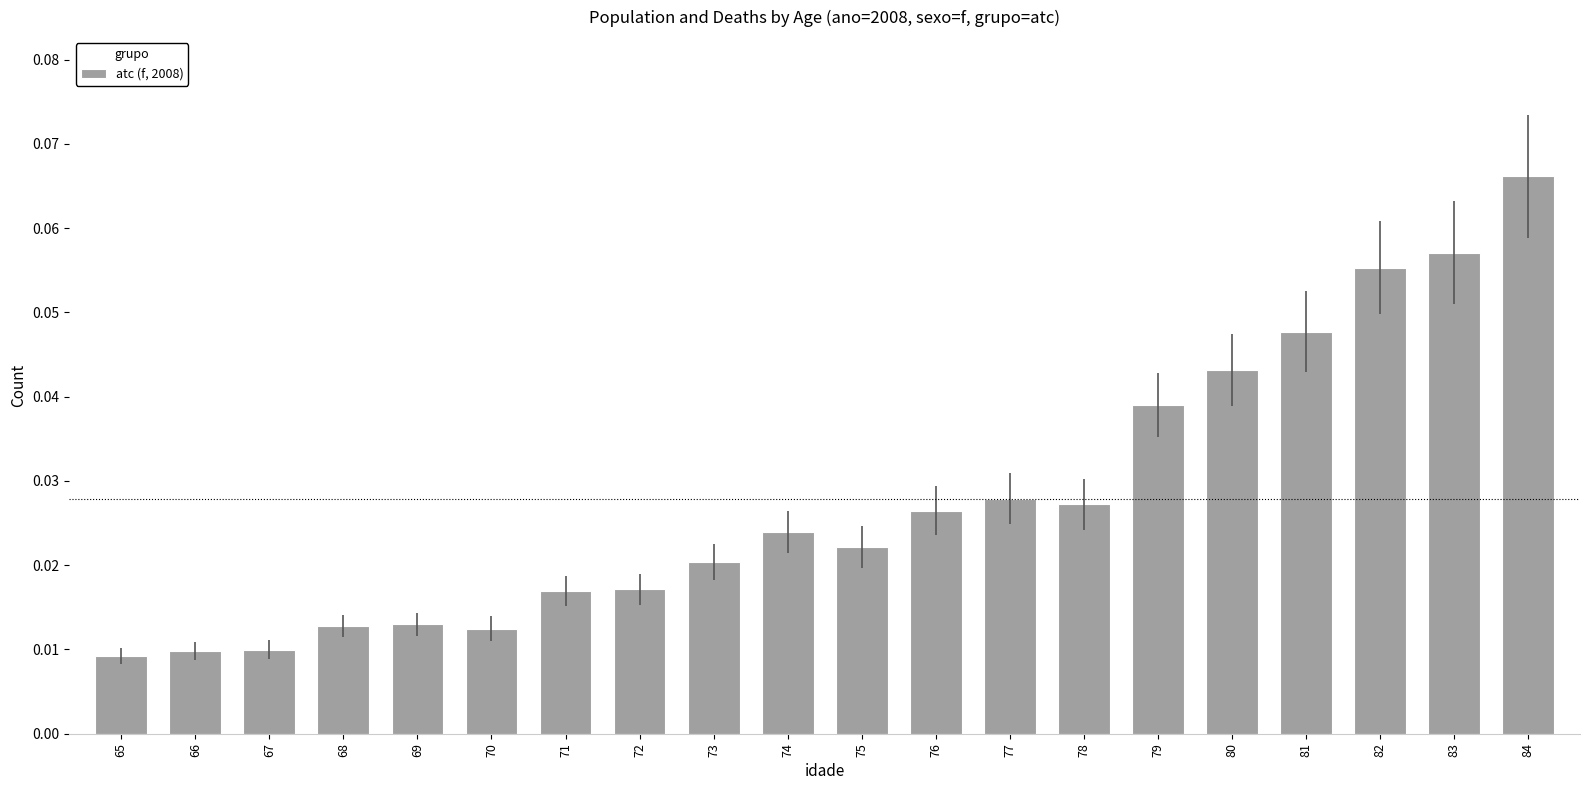

Count the values in the range 0 to 1.

20